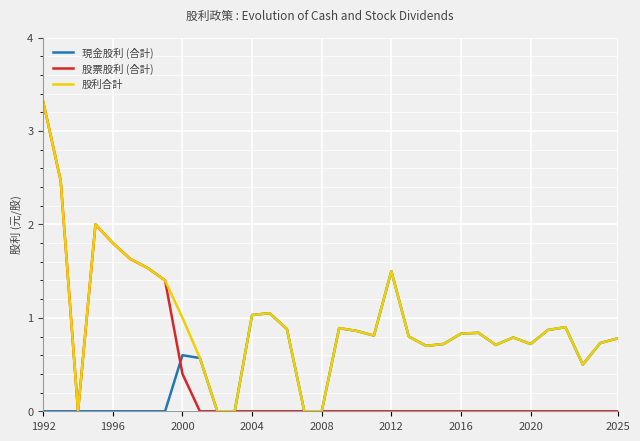

What is the highest value of the 股利合計 series?

3.3